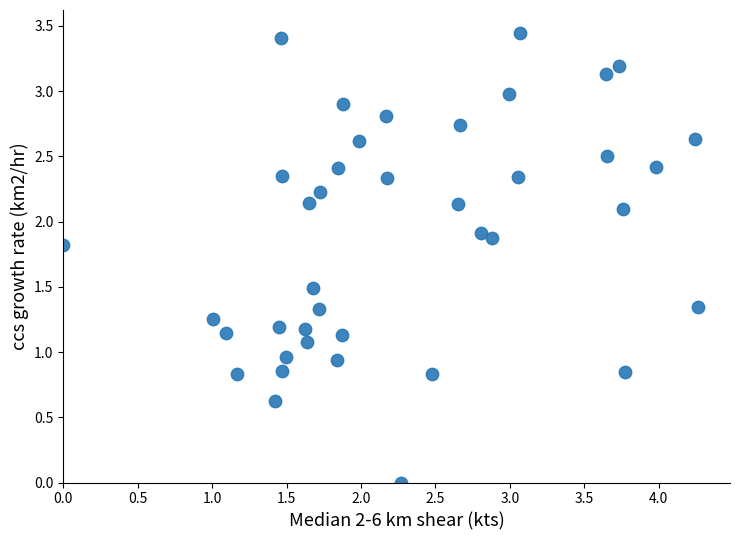

What is the range of X values (max minus min)?

4.3